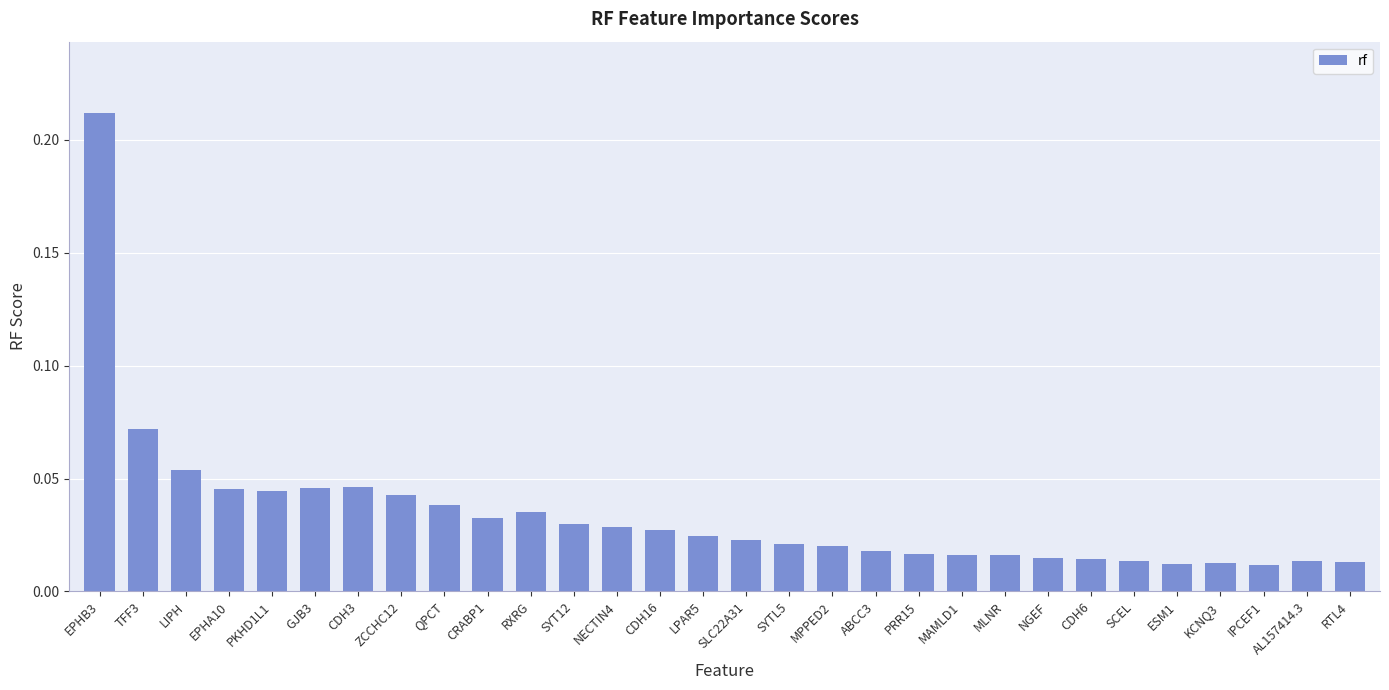

Between EPHB3 and ZCCHC12, which is larger?

EPHB3